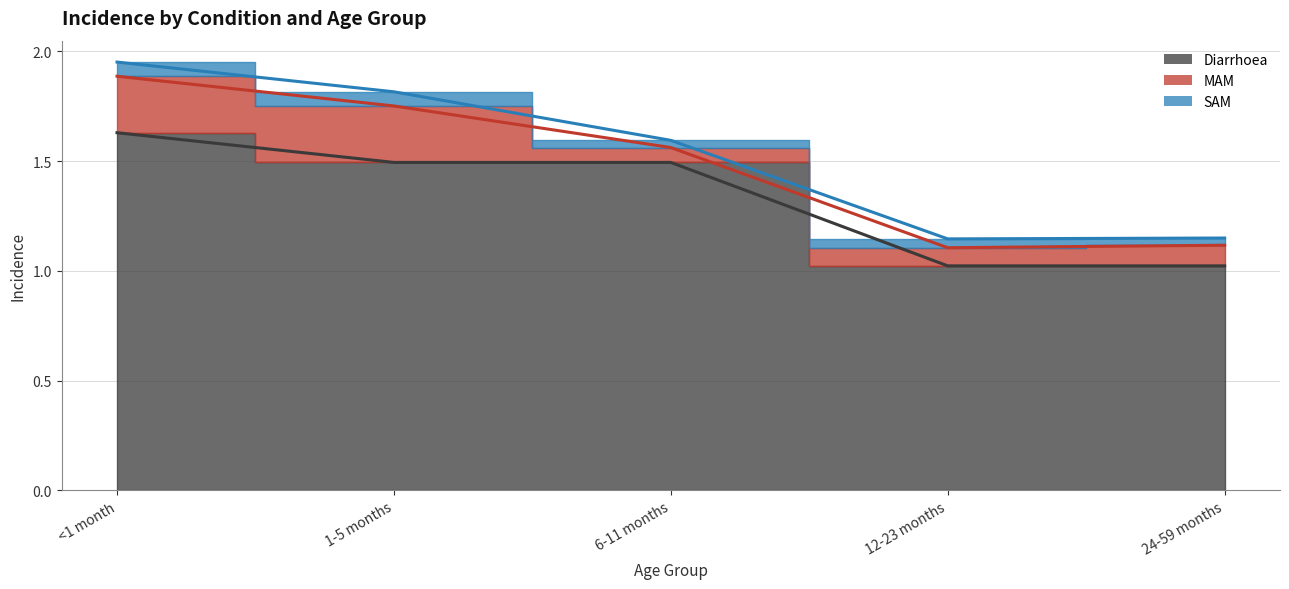

What are all the series names shown in the legend?

Diarrhoea, MAM, SAM